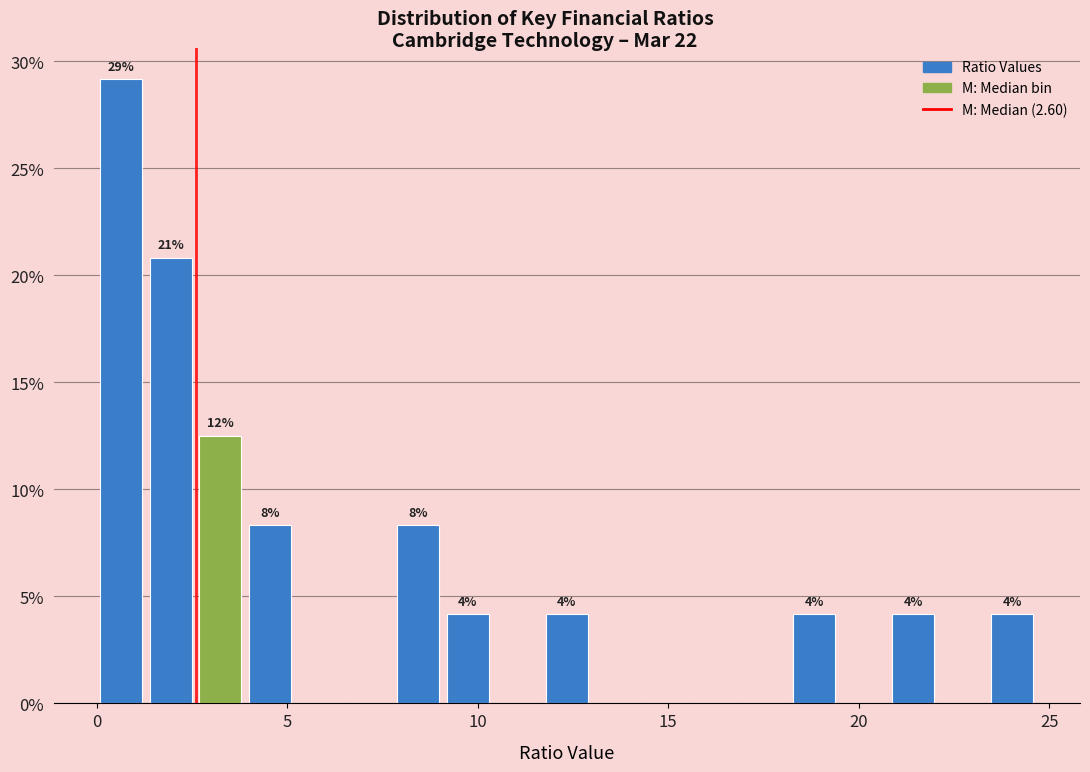

Around what value on the x-axis is the tallest bar? Give the approximate position of its centre, as read against the axis.

0.5